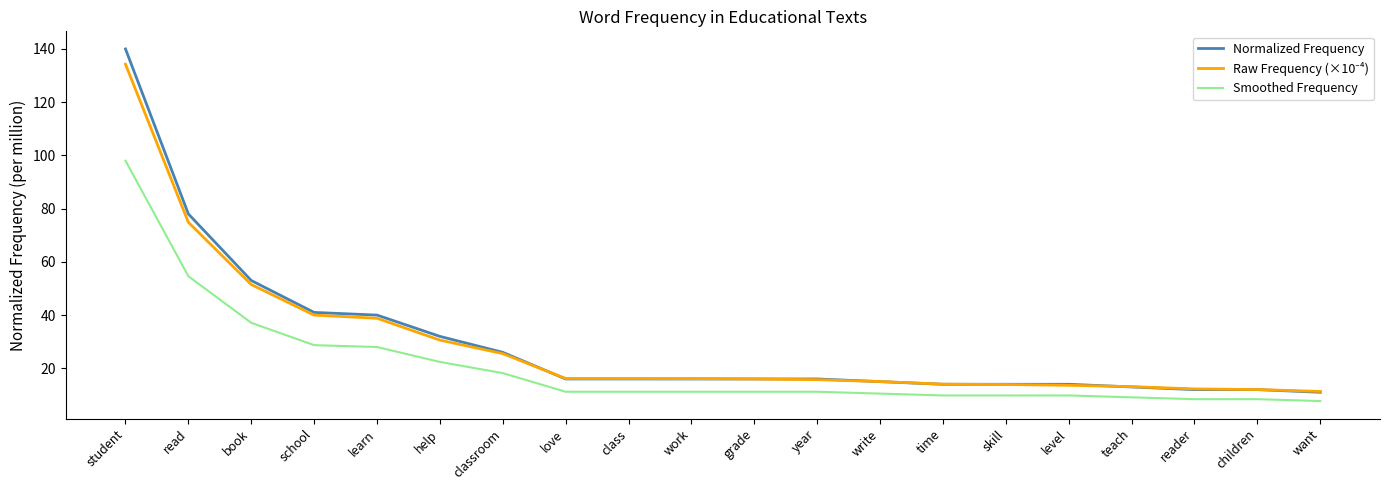

What is the greatest value displayed?

140.0